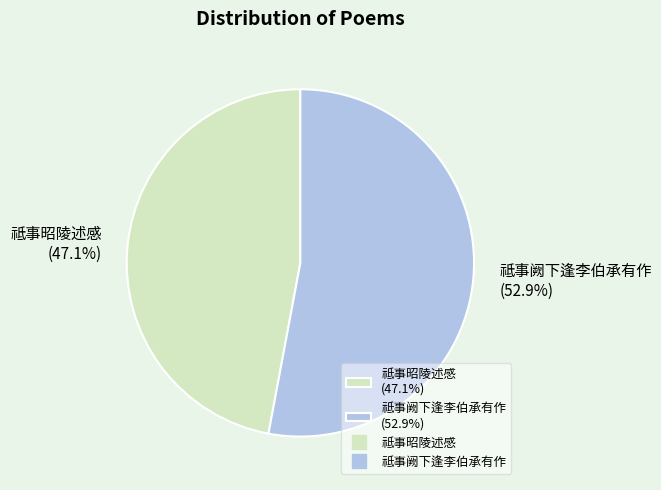

The 祗事阙下逢李伯承有作 slice represents 53% of the pie. True or false?

True